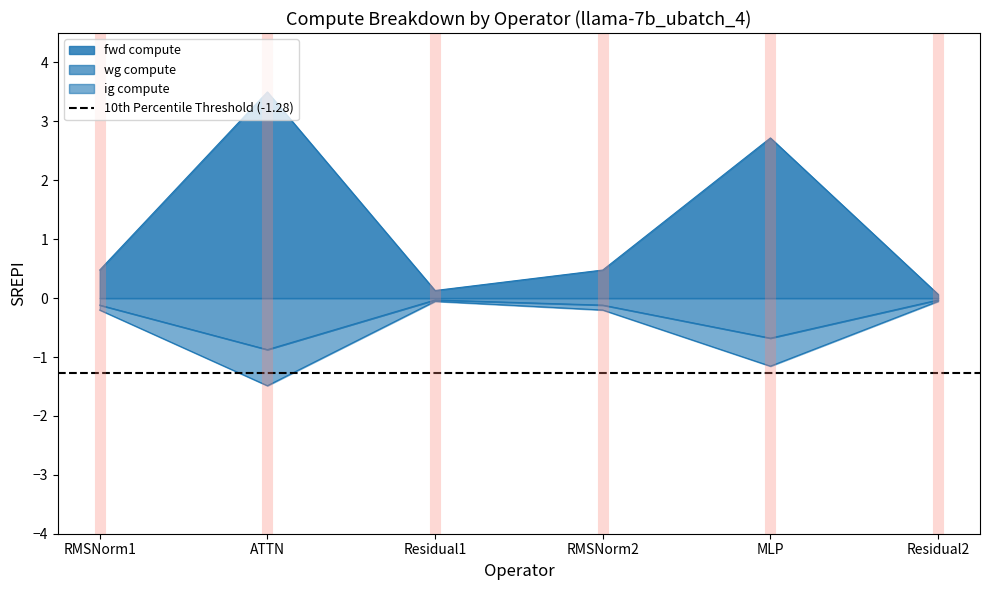

What are all the series names shown in the legend?

fwd compute, wg compute, ig compute